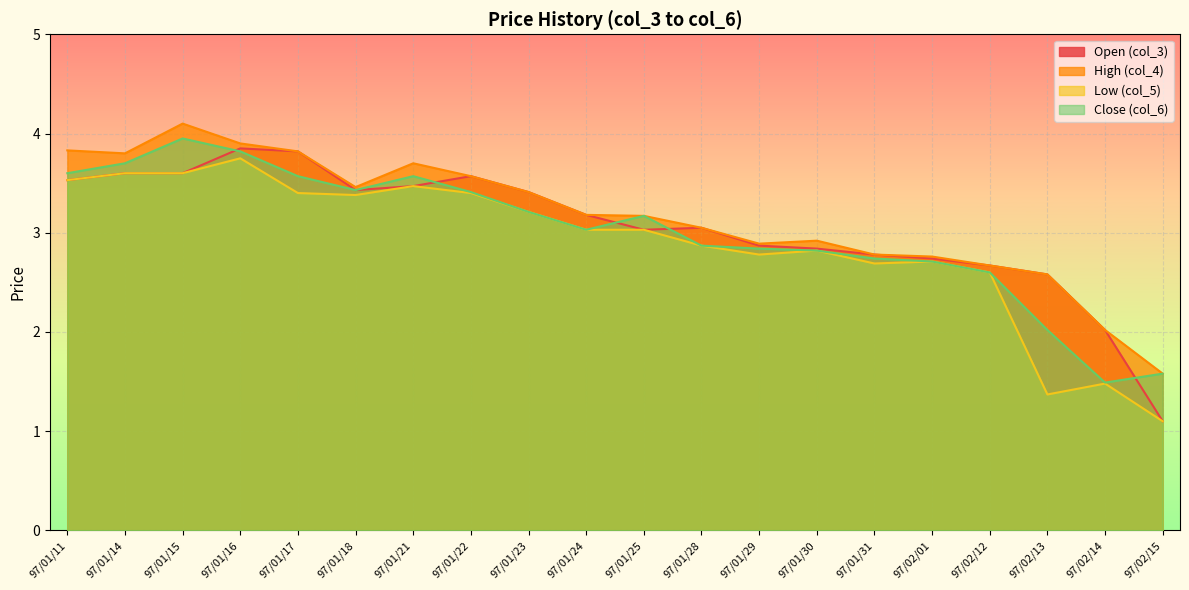

How many lines are shown in the chart?

4